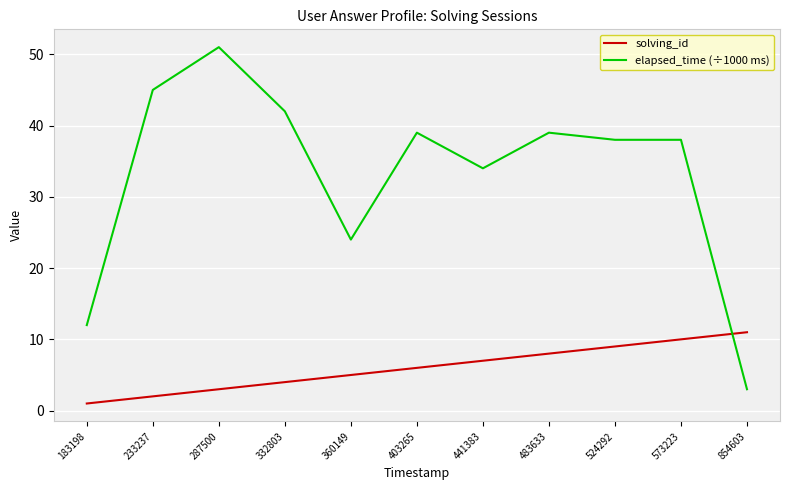

At 854603, list the series in order from largest to smallest.

solving_id, elapsed_time (÷1000 ms)